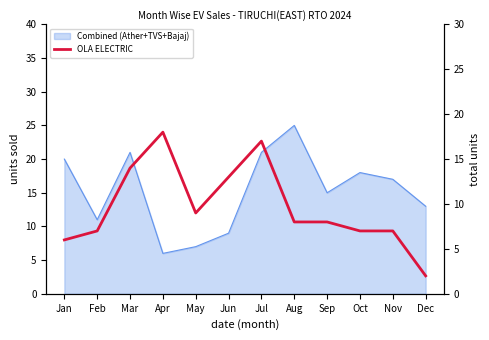

Is it true that the value at Dec is 2?

True